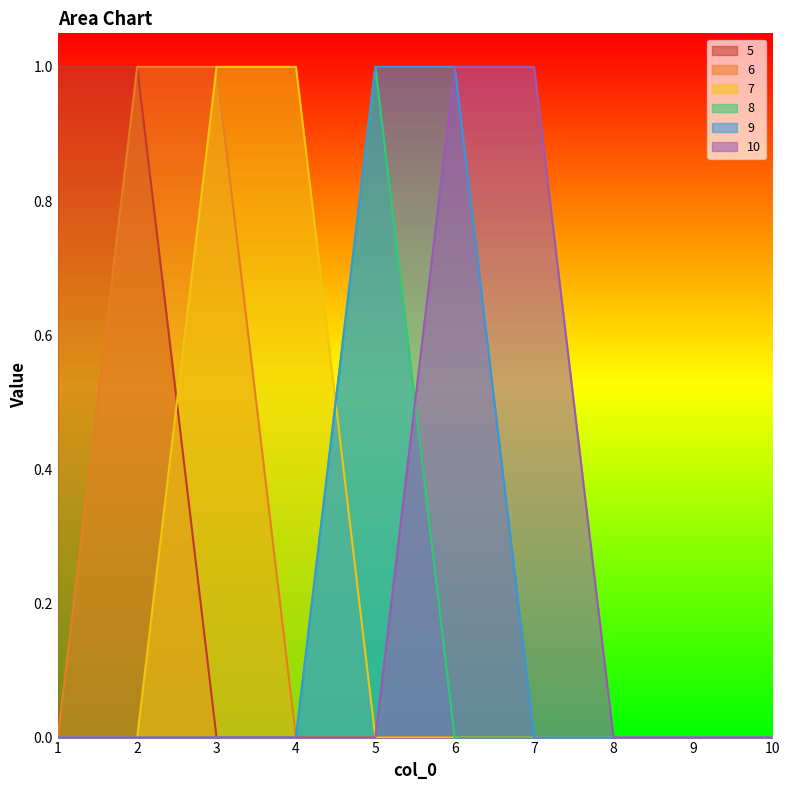

Which series has the widest spread of values?

5